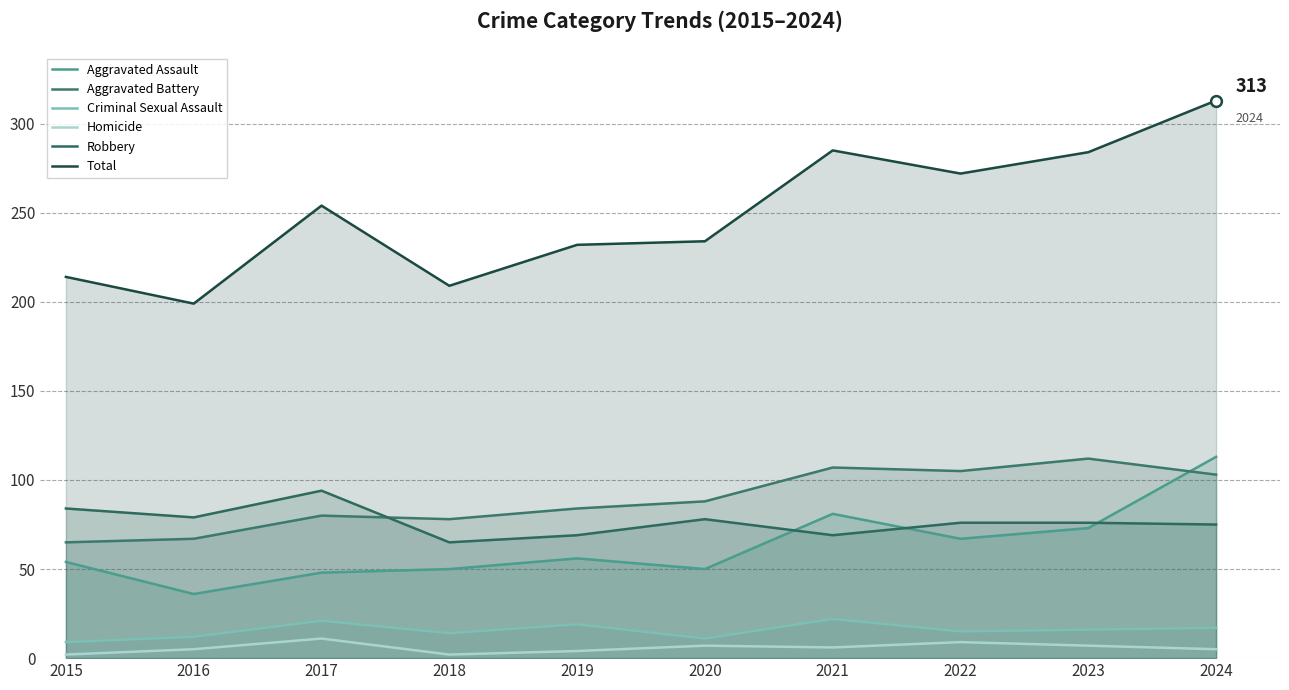

Which series has the widest spread of Y values?

Total